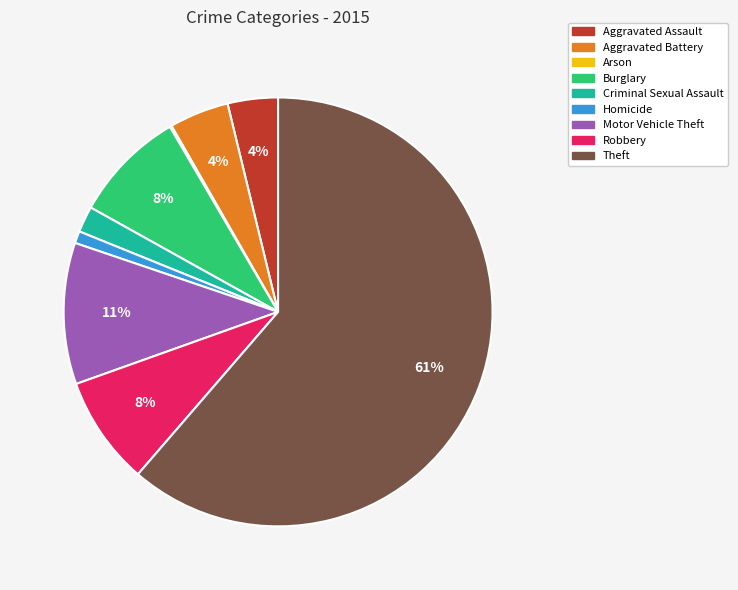

To the nearest percent, what percentage of the pie is Homicide?

1%